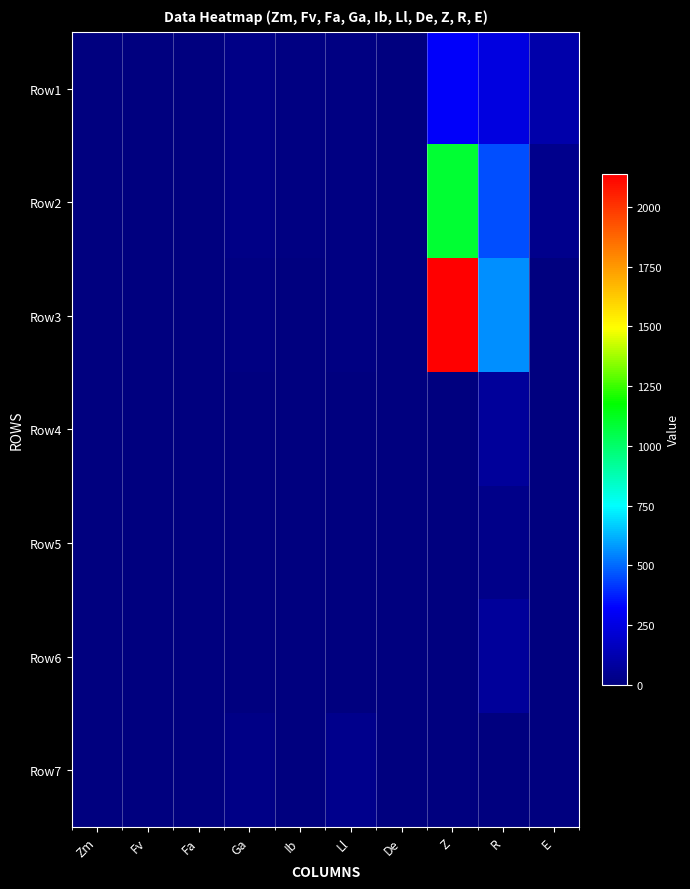

Which series changed the most between Fv and Ga?

Row7